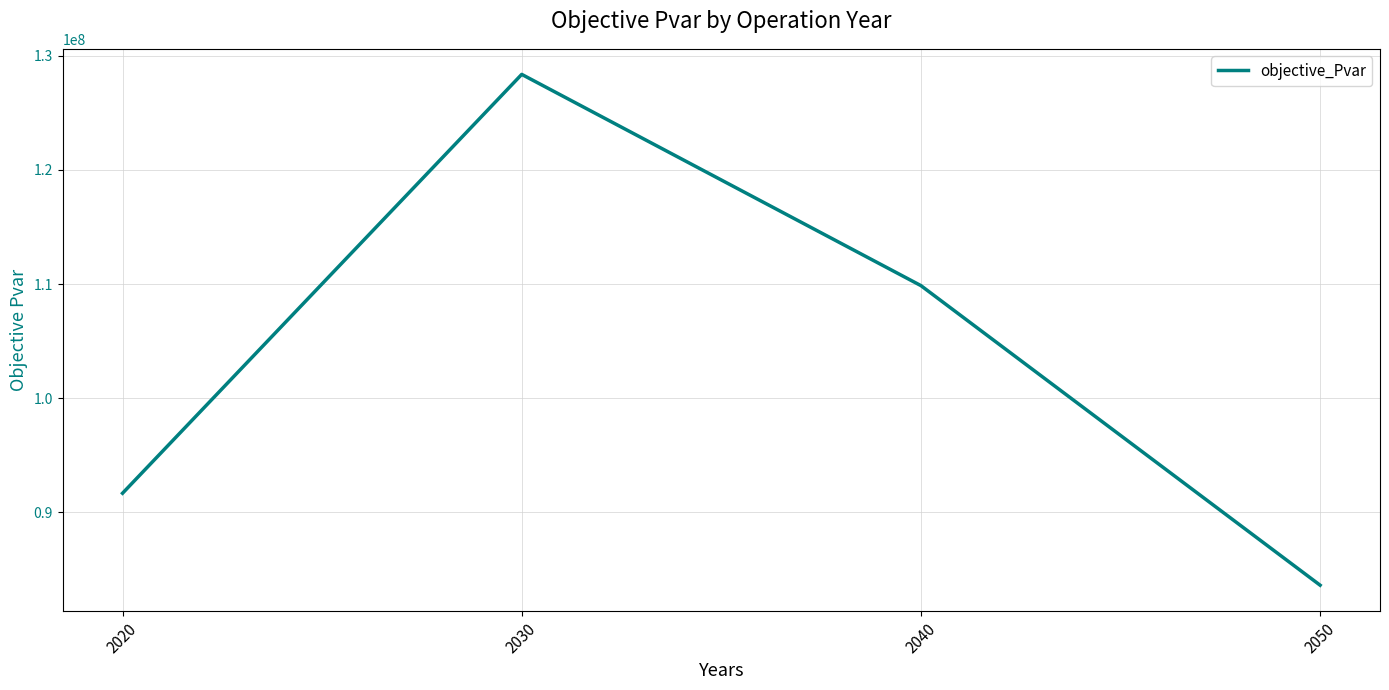

How many categories are shown in the chart?

4